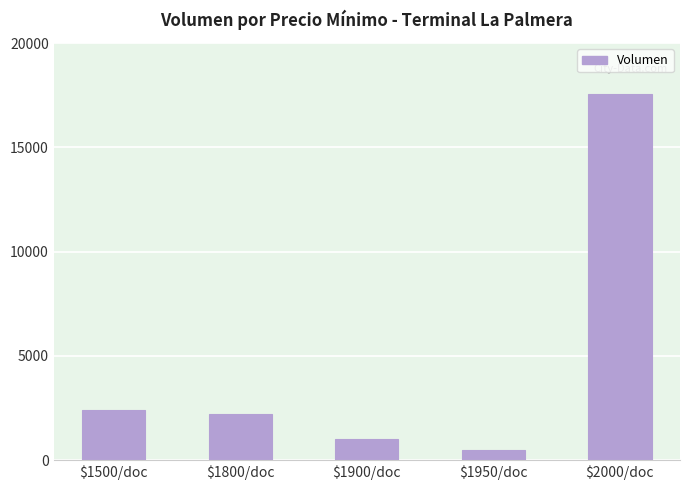

Reading right to left, what are all the values shown in this chart?

17560	500	1000	2200	2400